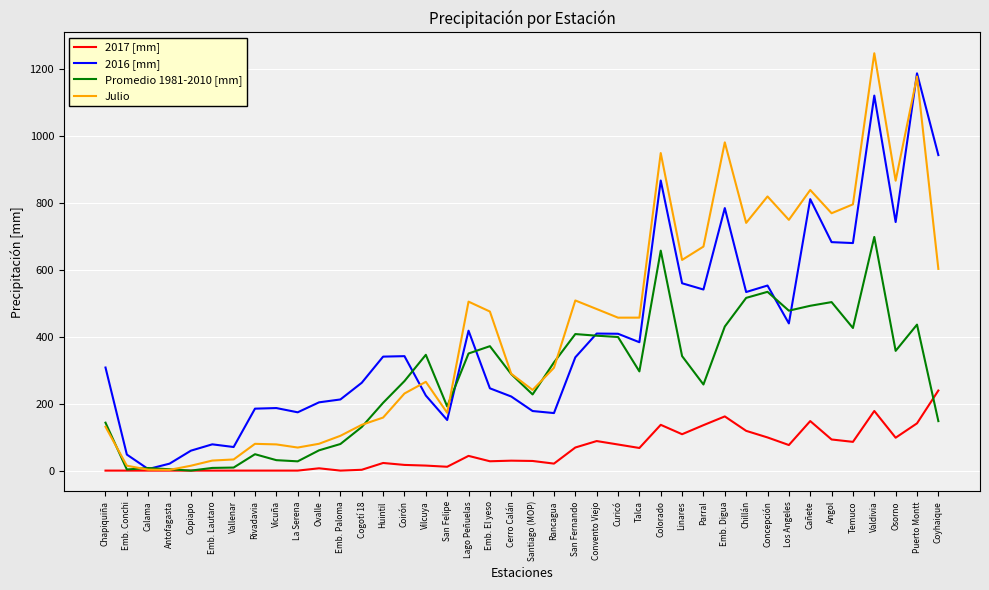

At Valdivia, list the series in order from largest to smallest.

Julio, 2016 [mm], Promedio 1981-2010 [mm], 2017 [mm]